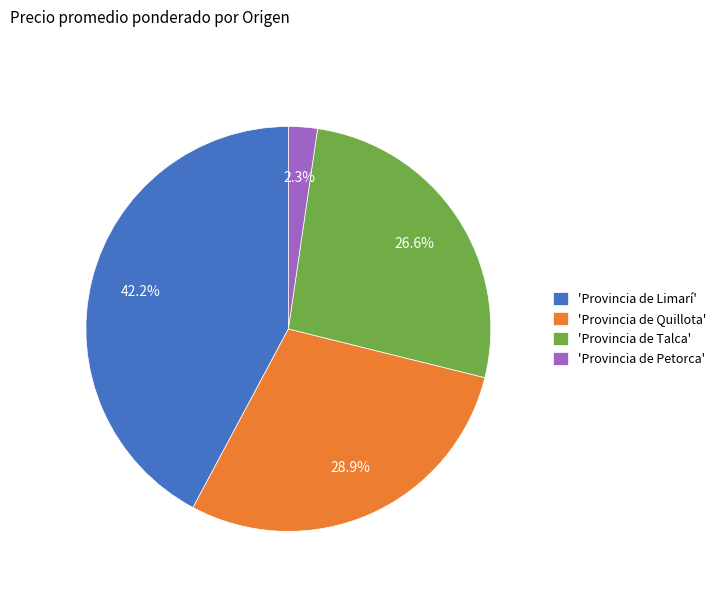

Rank the categories by value from lowest to highest.

'Provincia de Petorca', 'Provincia de Talca', 'Provincia de Quillota', 'Provincia de Limarí'